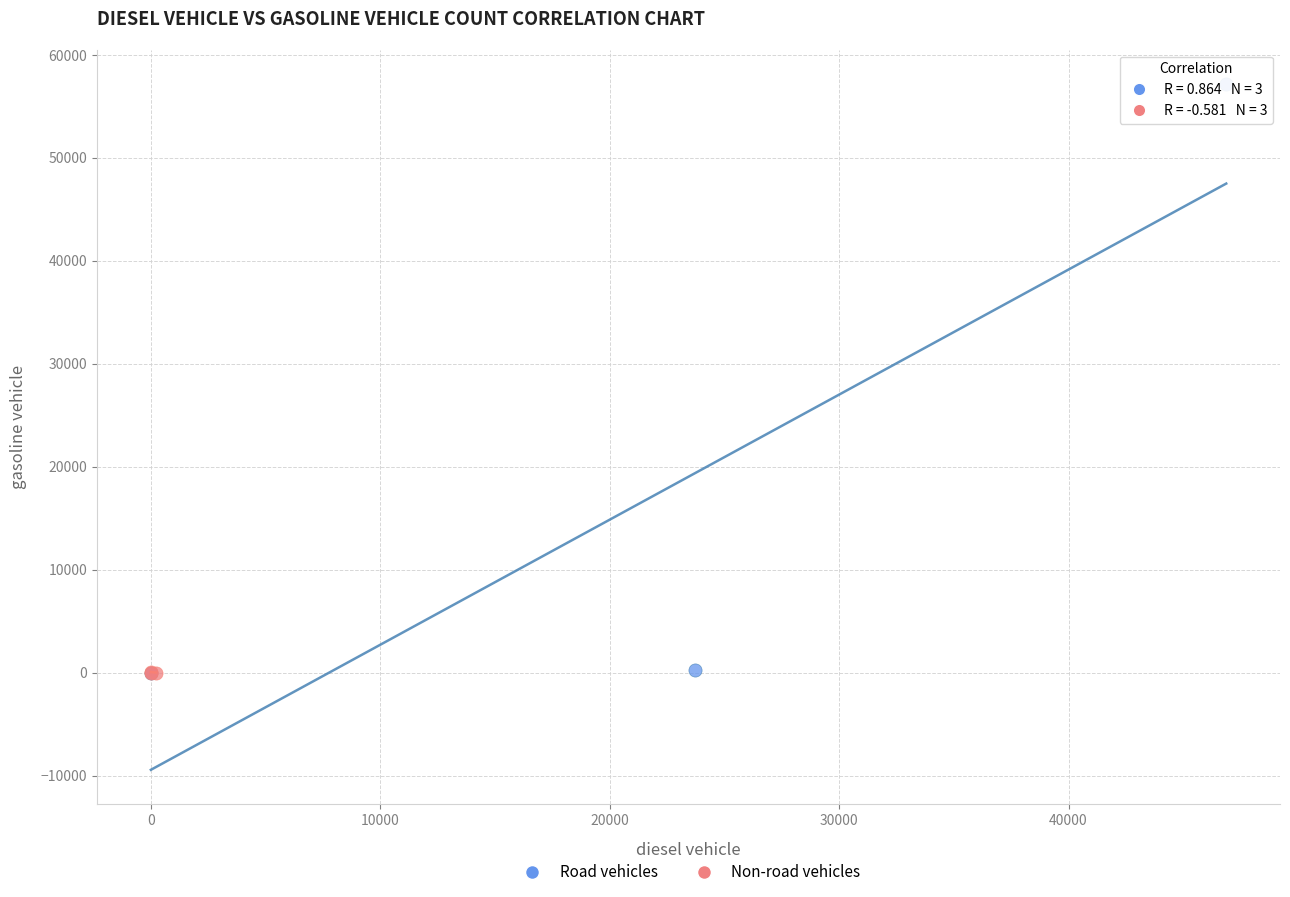

Which series has the widest spread of Y values?

Road vehicles